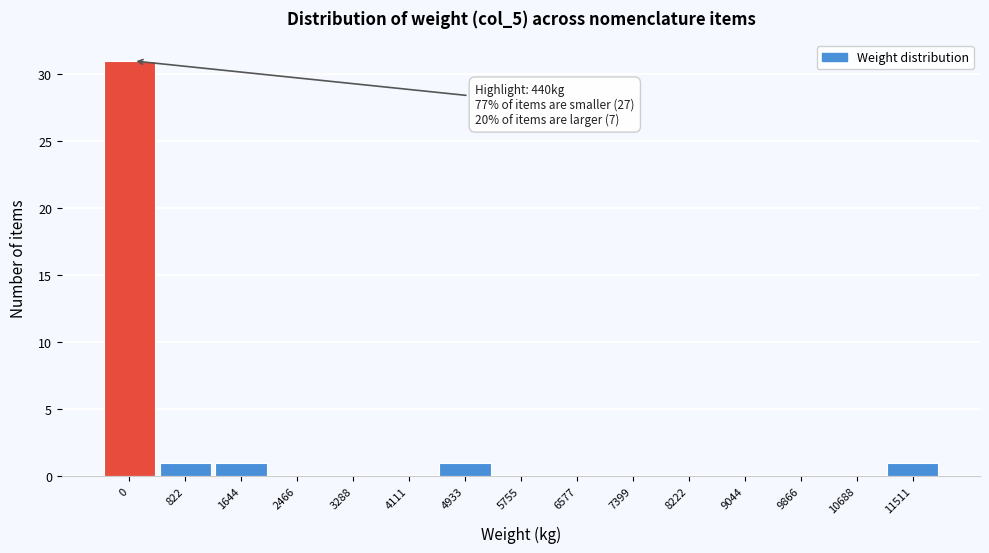

Reading left to right, transcribe all the data shown in this chart.

0=31	822=1	1644=1	2466=0	3288=0	4111=0	4933=1	5755=0	6577=0	7399=0	8222=0	9044=0	9866=0	10688=0	11511=1